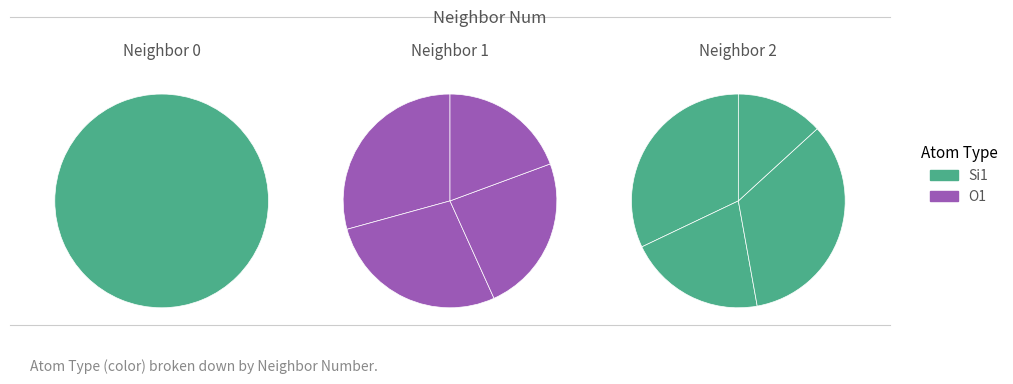

What is the smallest slice in the pie chart?

Si1 (isite=7)